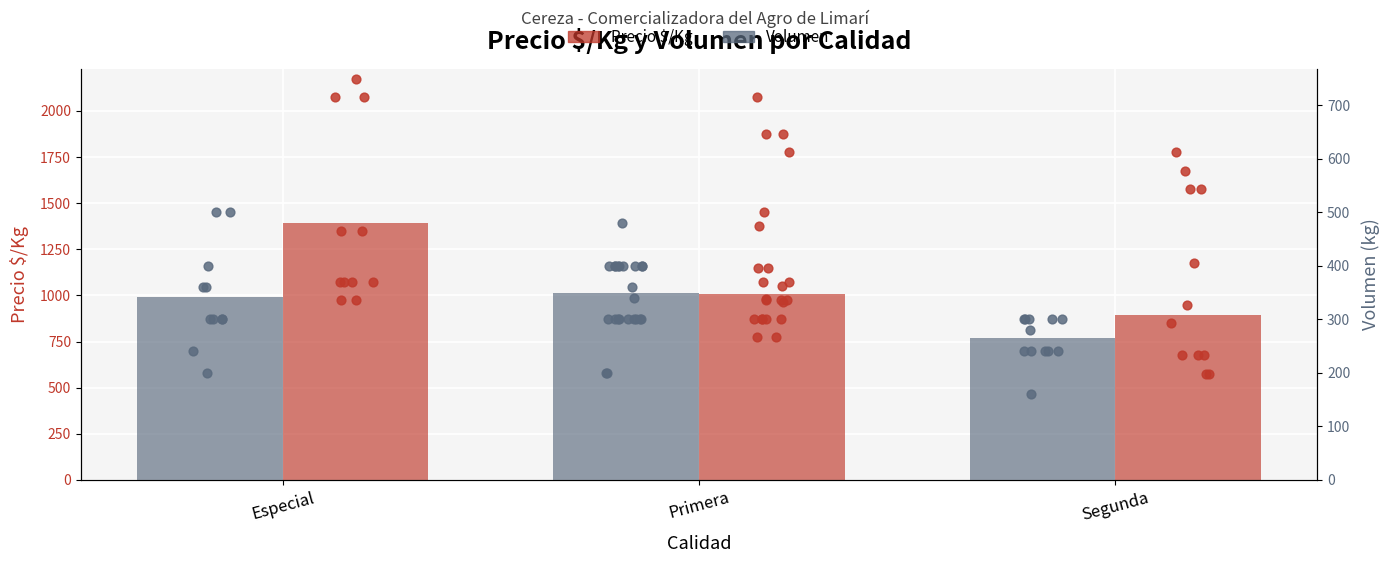

What are all the series names shown in the legend?

Precio $/Kg, Volumen